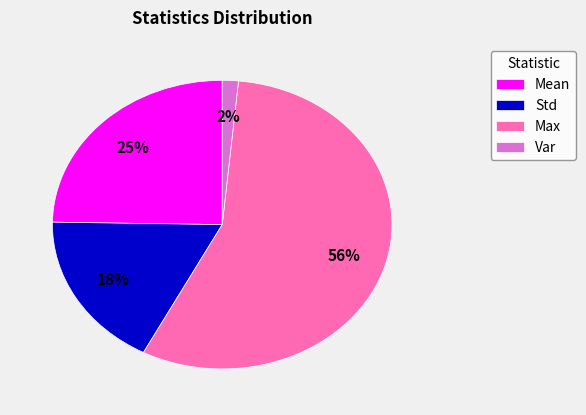

To the nearest percent, what is the average slice percentage?

25%